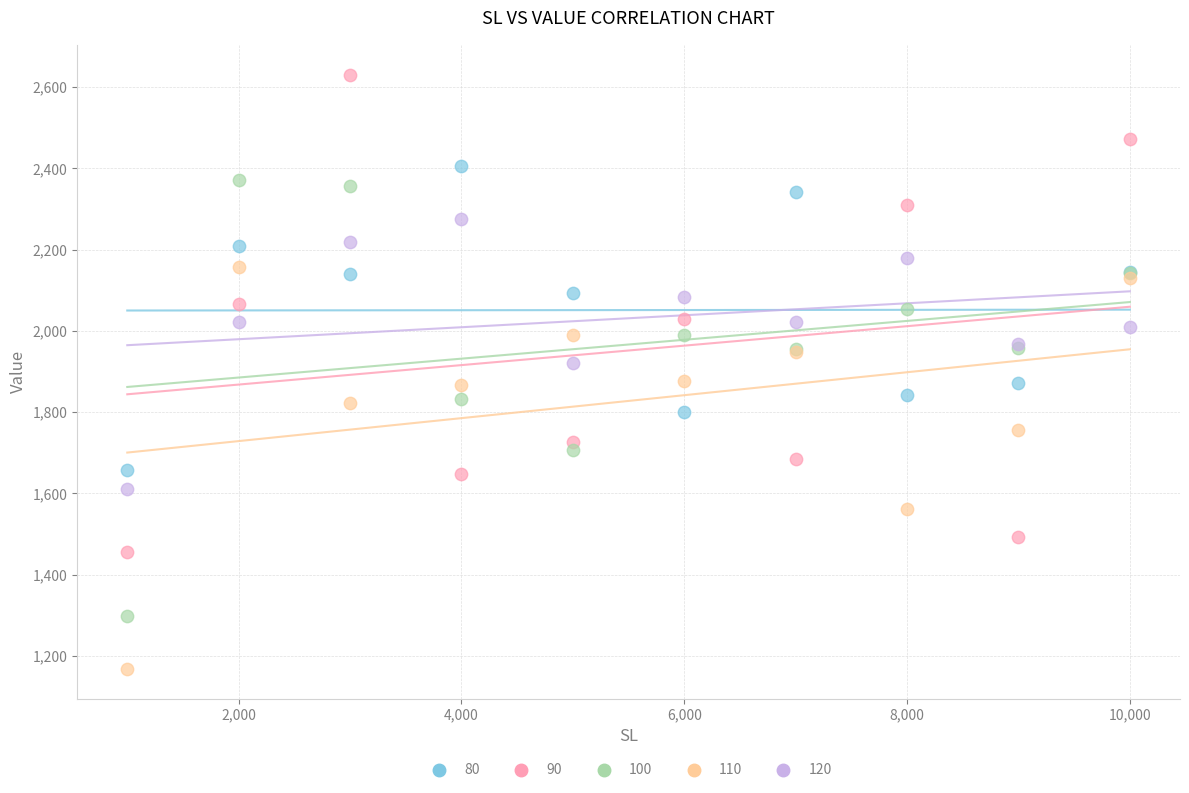

Which series has the largest Y range (max minus min)?

90